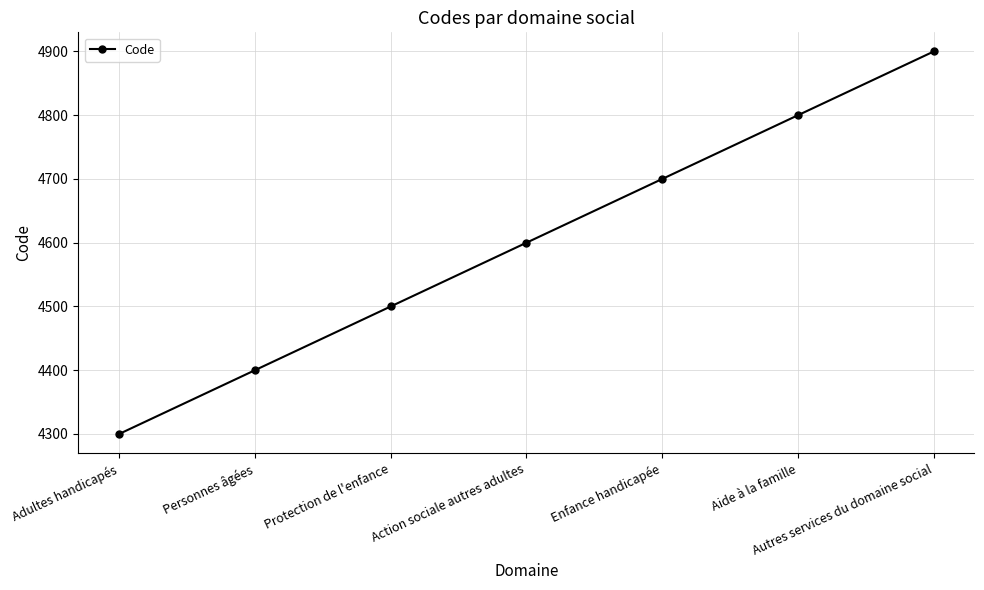

What is the sum of the values at Aide à la famille and Adultes handicapés?

9100